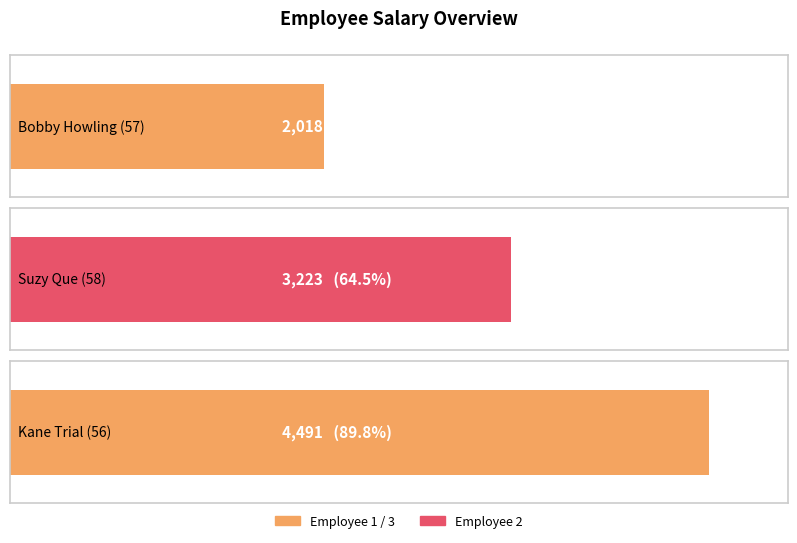

What is the average value?

3244